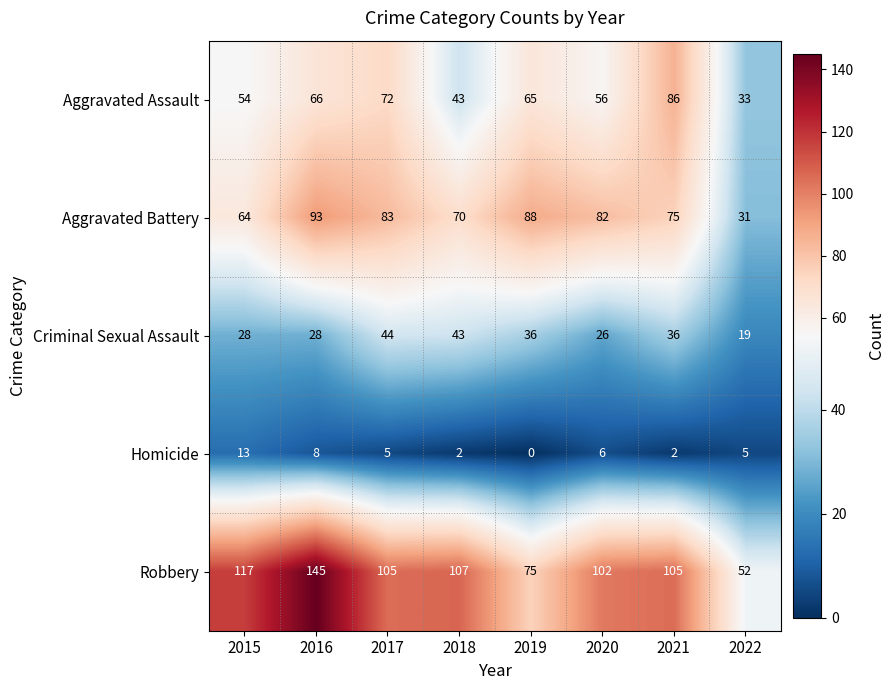

How many data points in Criminal Sexual Assault are less than 36?

4